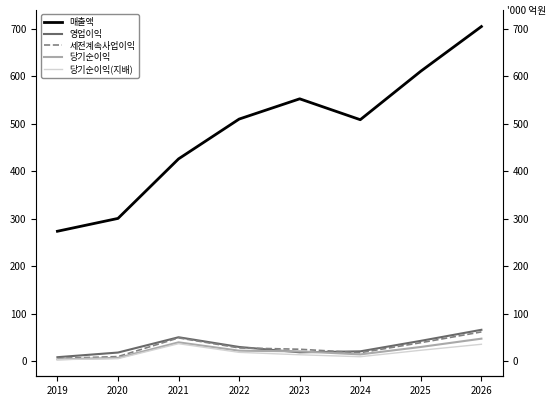

Is this an area chart (filled region under the line)?

No